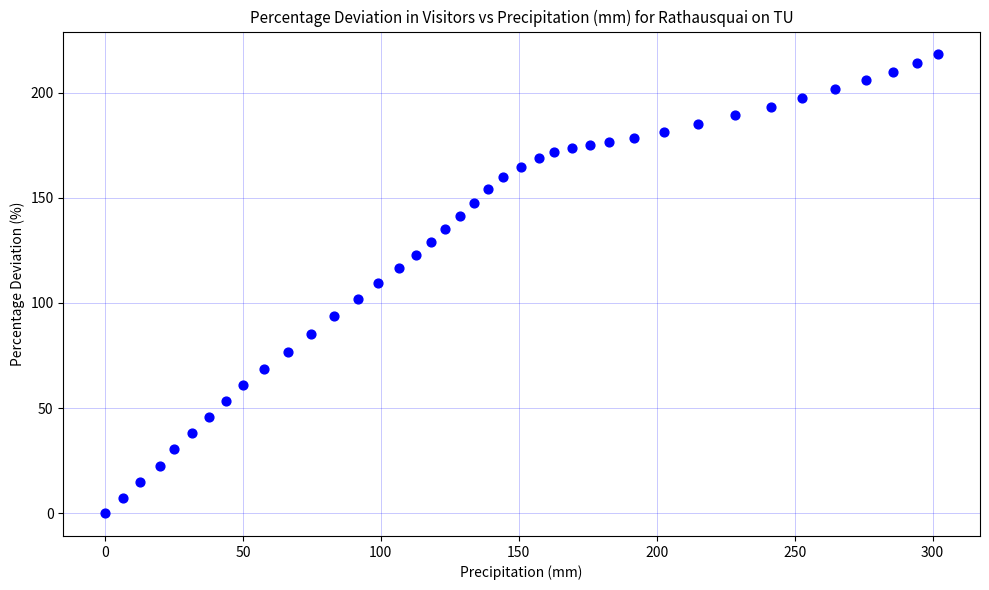

What is the range of Y values (max minus min)?

218.3